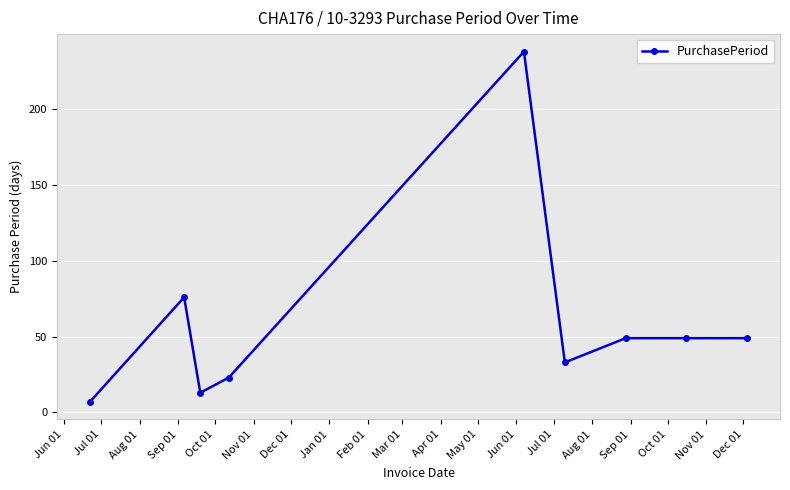

Does the chart have visible grid lines?

Yes